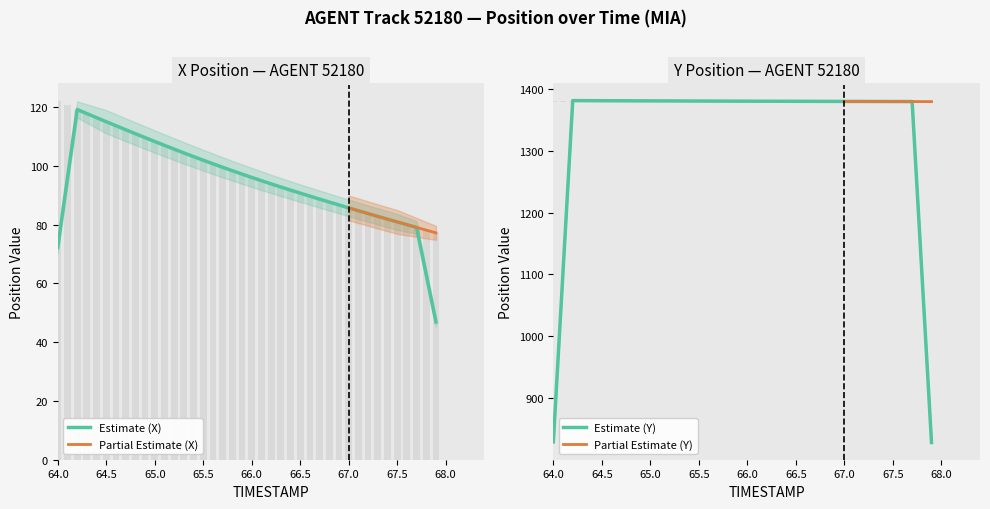

Which label corresponds to the largest value in the chart?

64.0